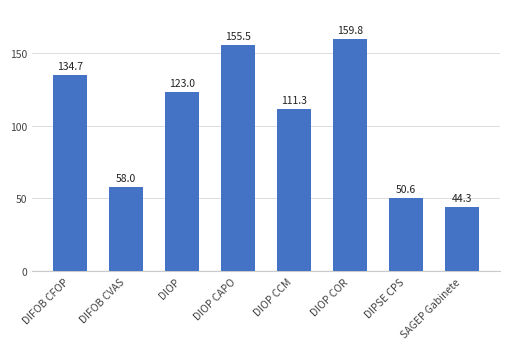

What position from the left is DIOP?

3